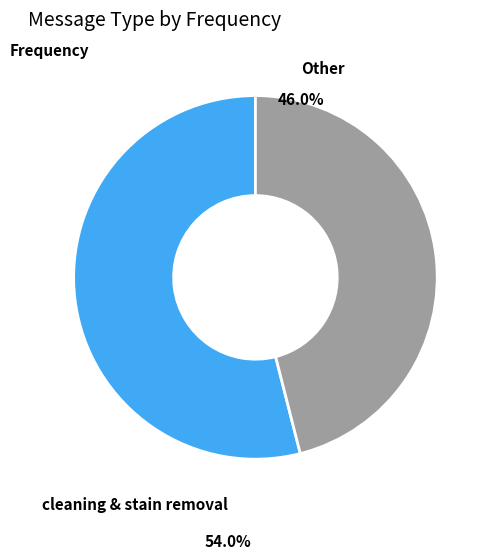

Rank the categories by value from highest to lowest.

cleaning & stain removal, Other